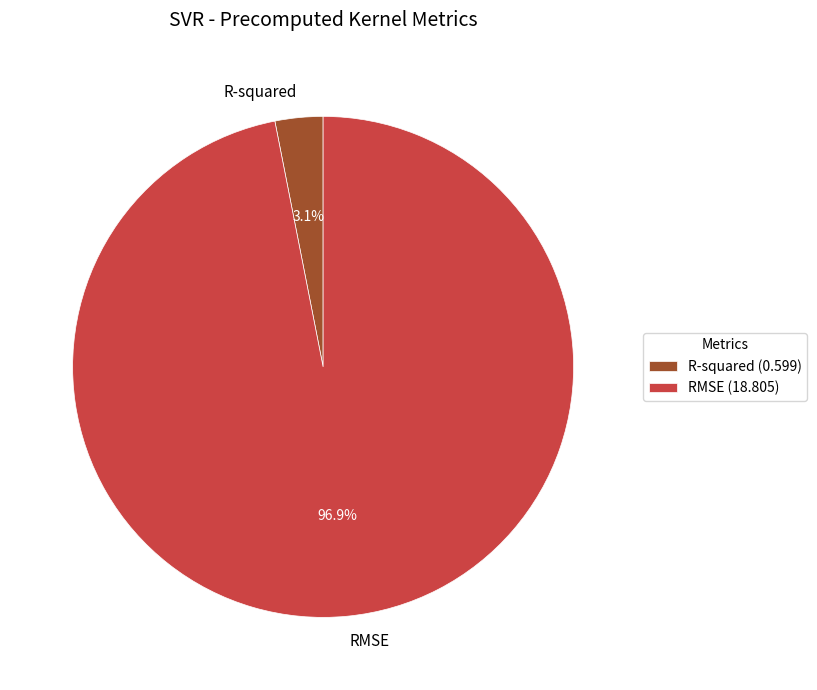

Is RMSE the majority of the pie?

Yes